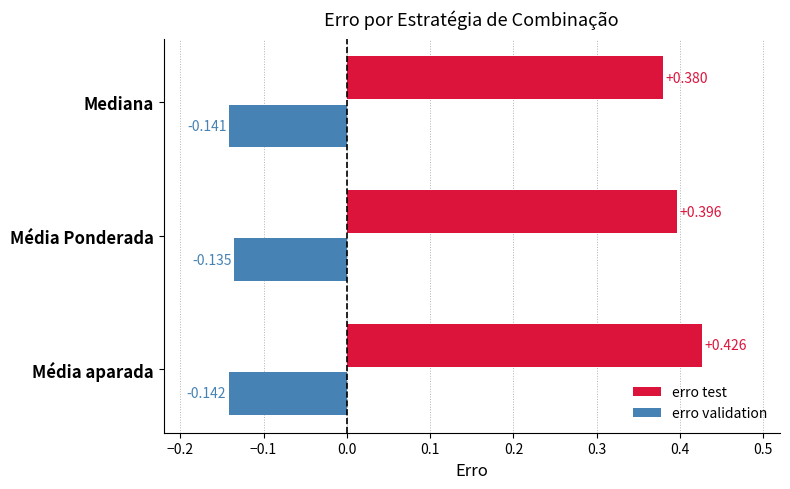

Is the value of erro validation at Média Ponderada greater than the value of erro test at Média Ponderada?

No